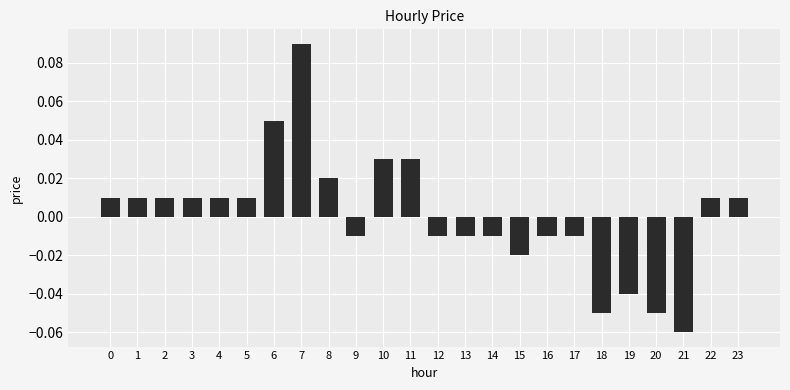

Which label corresponds to the smallest value in the chart?

21